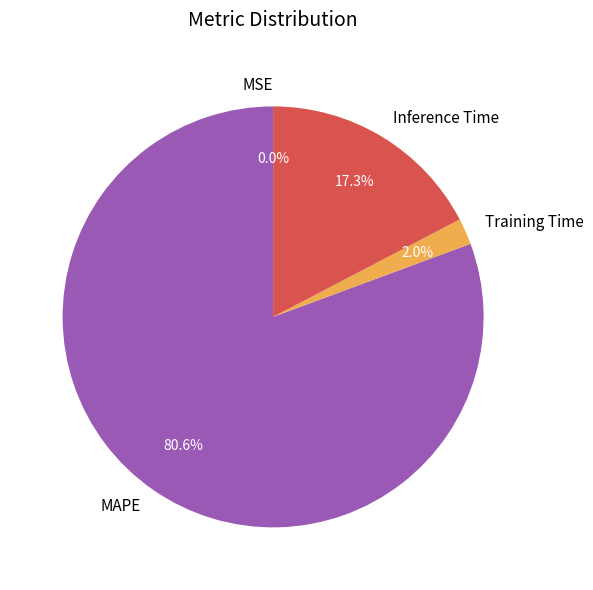

What is the majority slice?

MAPE